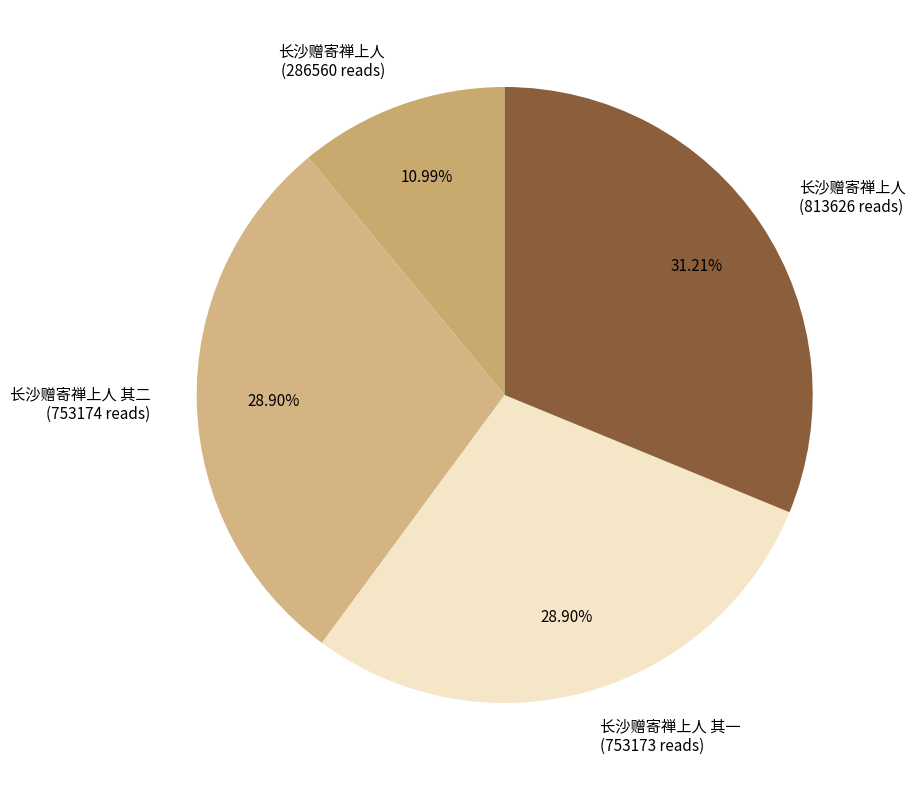

To the nearest percent, what is the average slice percentage?

25%